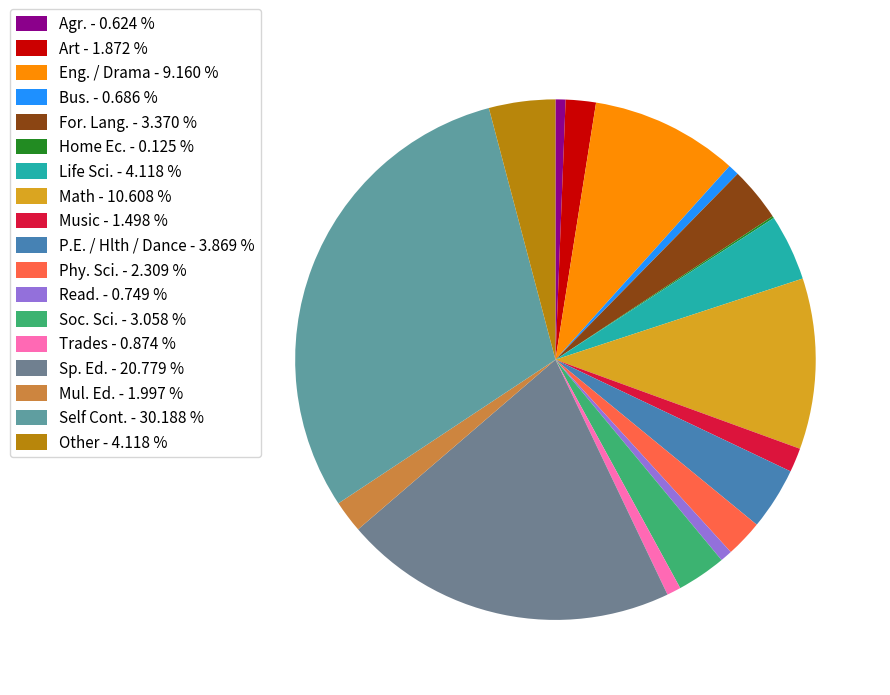

Rank the categories by value from highest to lowest.

Self Cont., Sp. Ed., Math, Eng. / Drama, Life Sci., Other, P.E. / Hlth / Dance, For. Lang., Soc. Sci., Phy. Sci., Mul. Ed., Art, Music, Trades, Read., Bus., Agr., Home Ec.